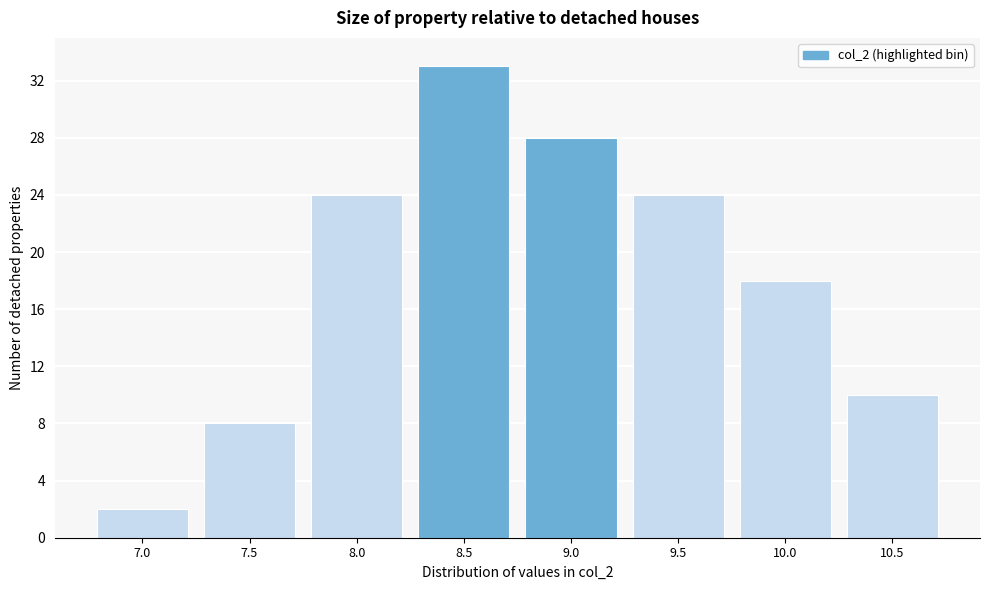

Reading left to right, extract all data points from this chart.

2	8	24	33	28	24	18	10